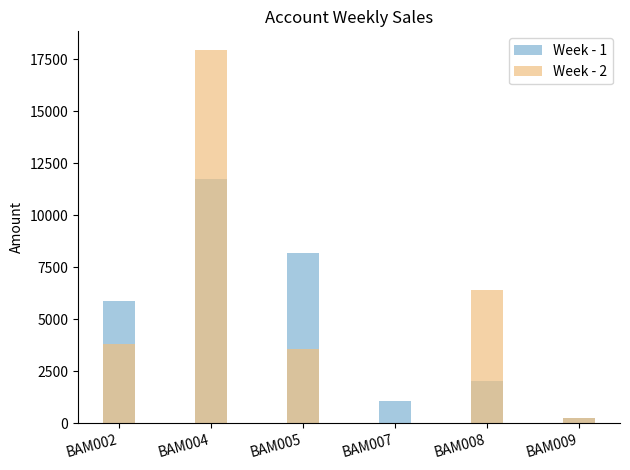

What is the maximum value for Week - 2?

17949.3